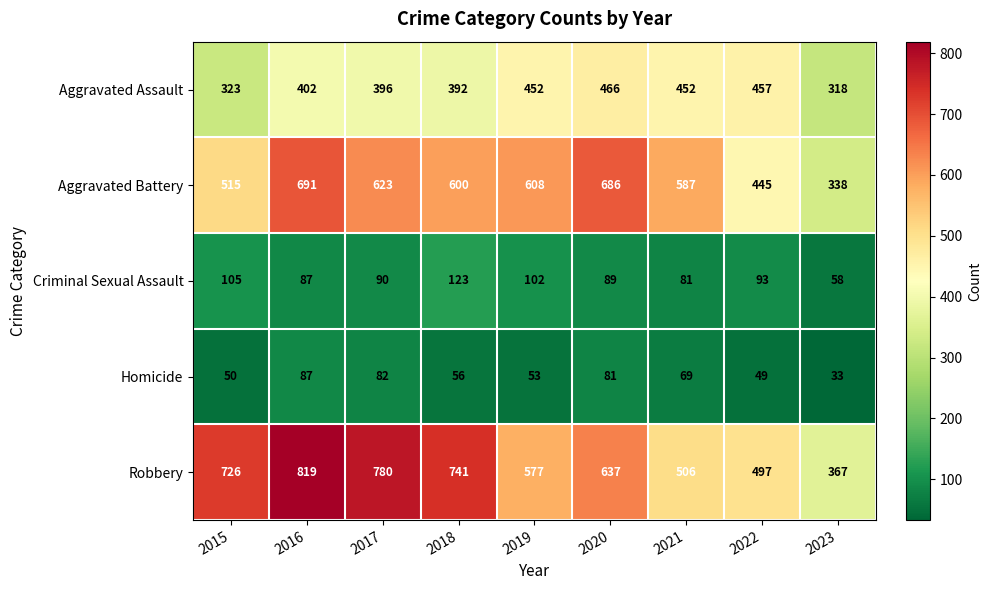

Where is Criminal Sexual Assault nearest to the value 90?

2017